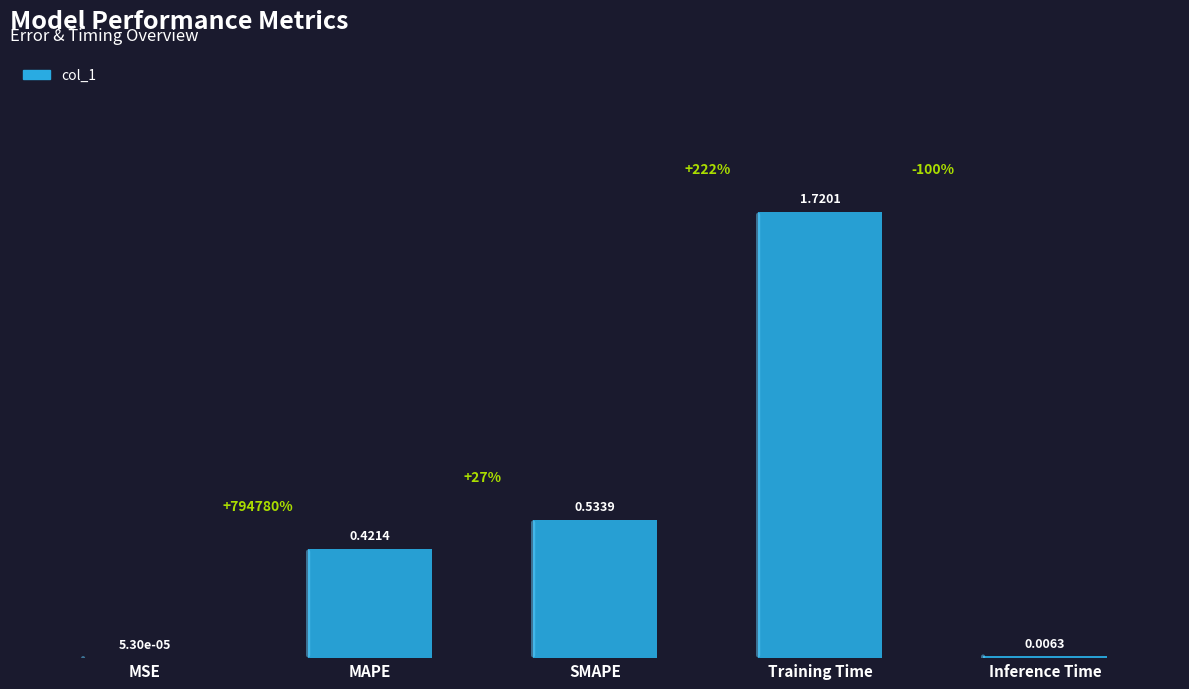

How many series are shown in this chart?

1